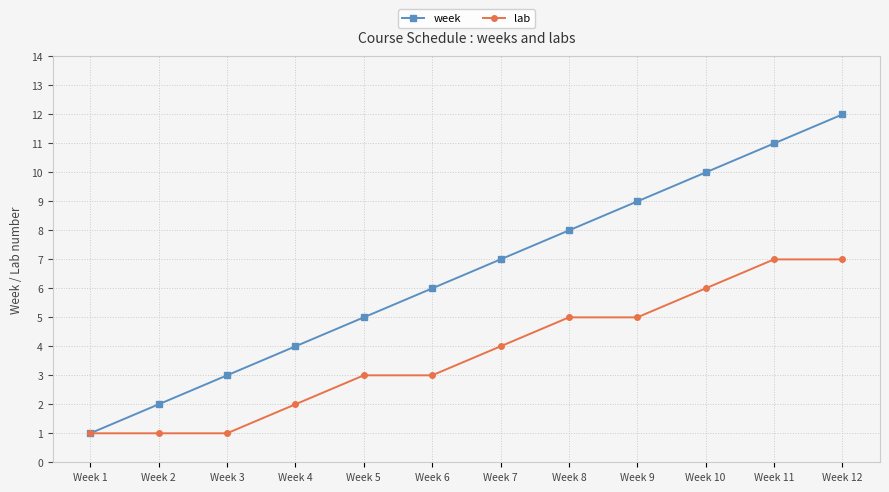

What is the lowest value of the lab series?

1